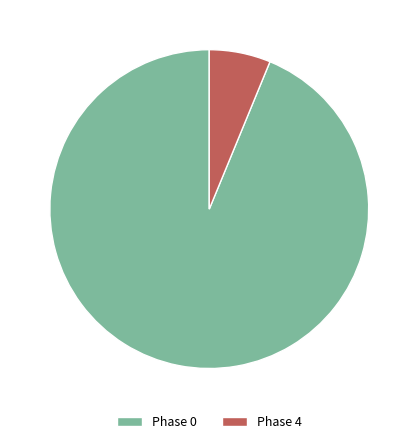

How many slices are in this pie chart?

2